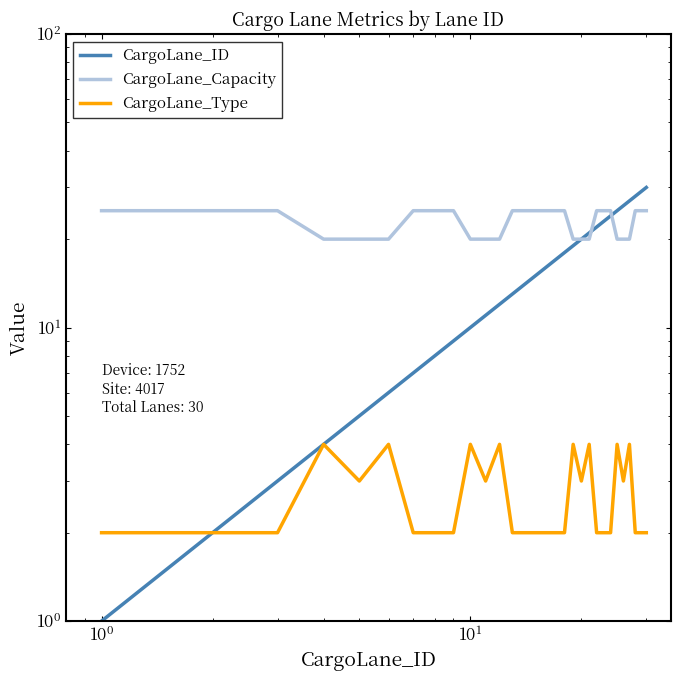

What is the difference between the maximum and second lowest values in the CargoLane_Type series?

2